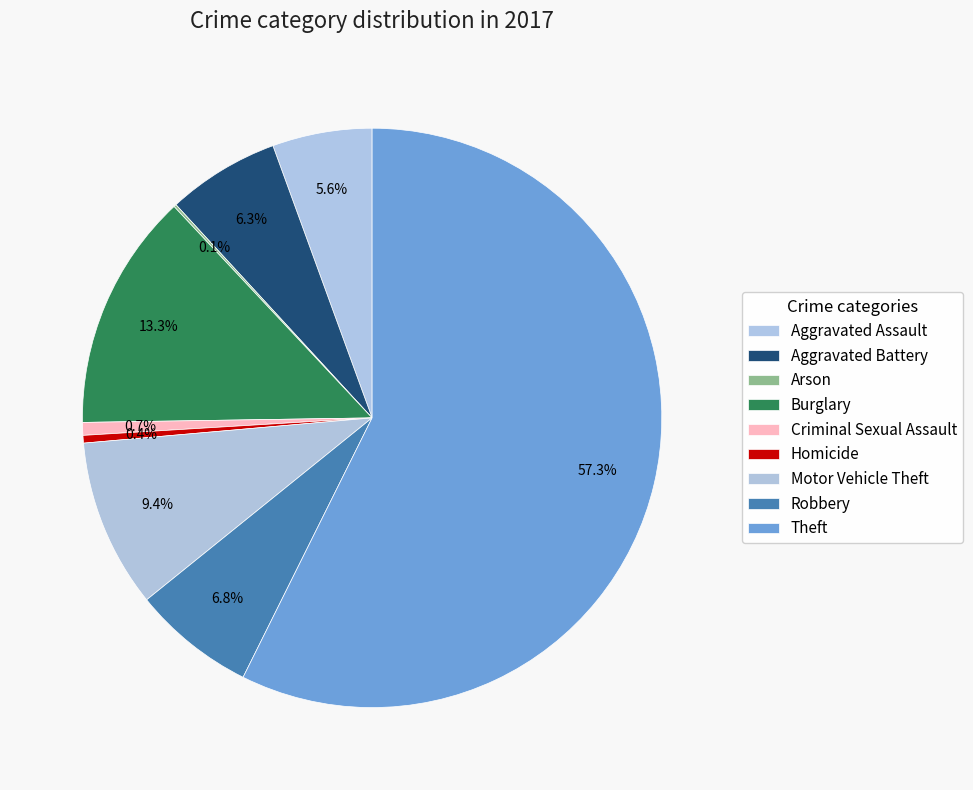

Which slice represents more than half of the pie?

Theft